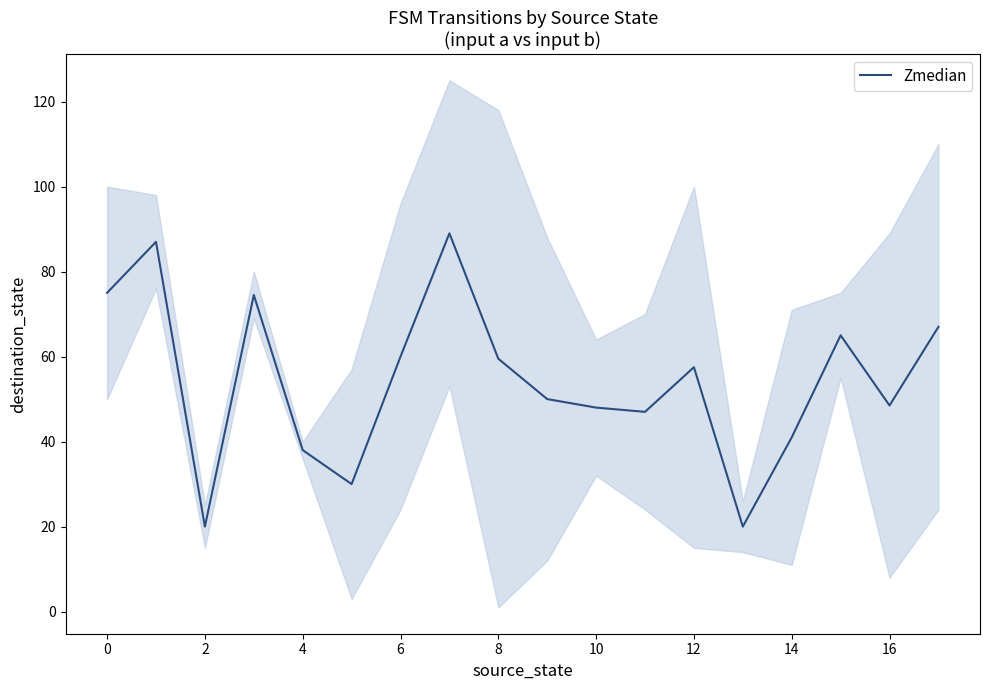

Is it true that Zmedian equals 103.1 at 8?

False